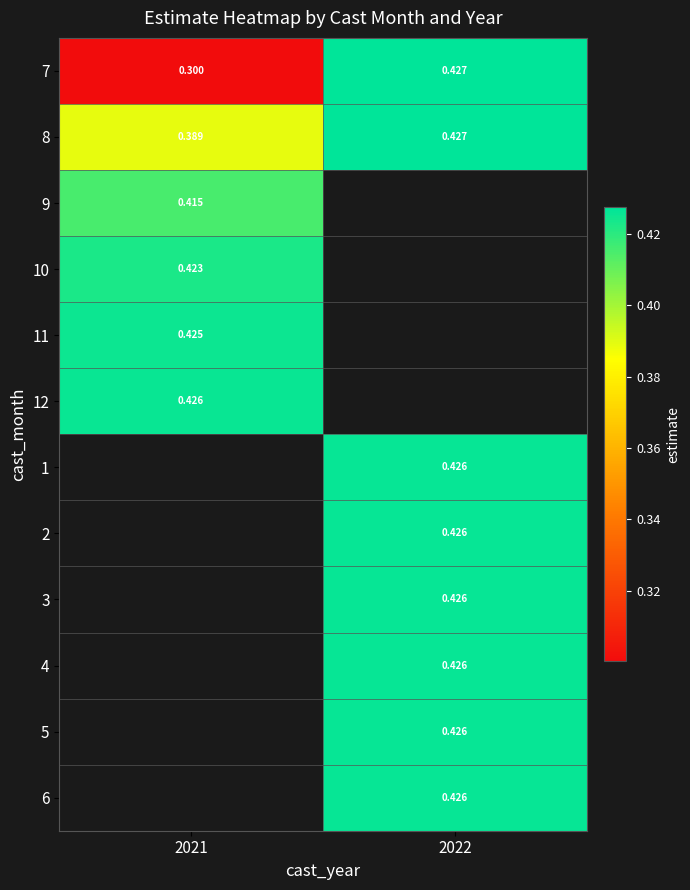

What is the minimum value for 10?

0.4